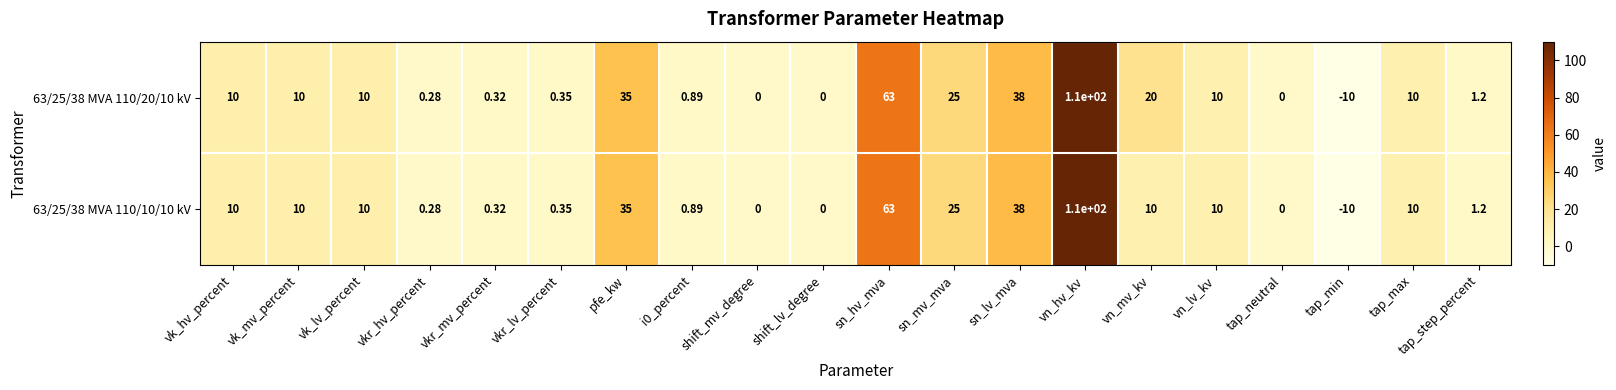

At which category does the chart reach its minimum across all series?

tap_min